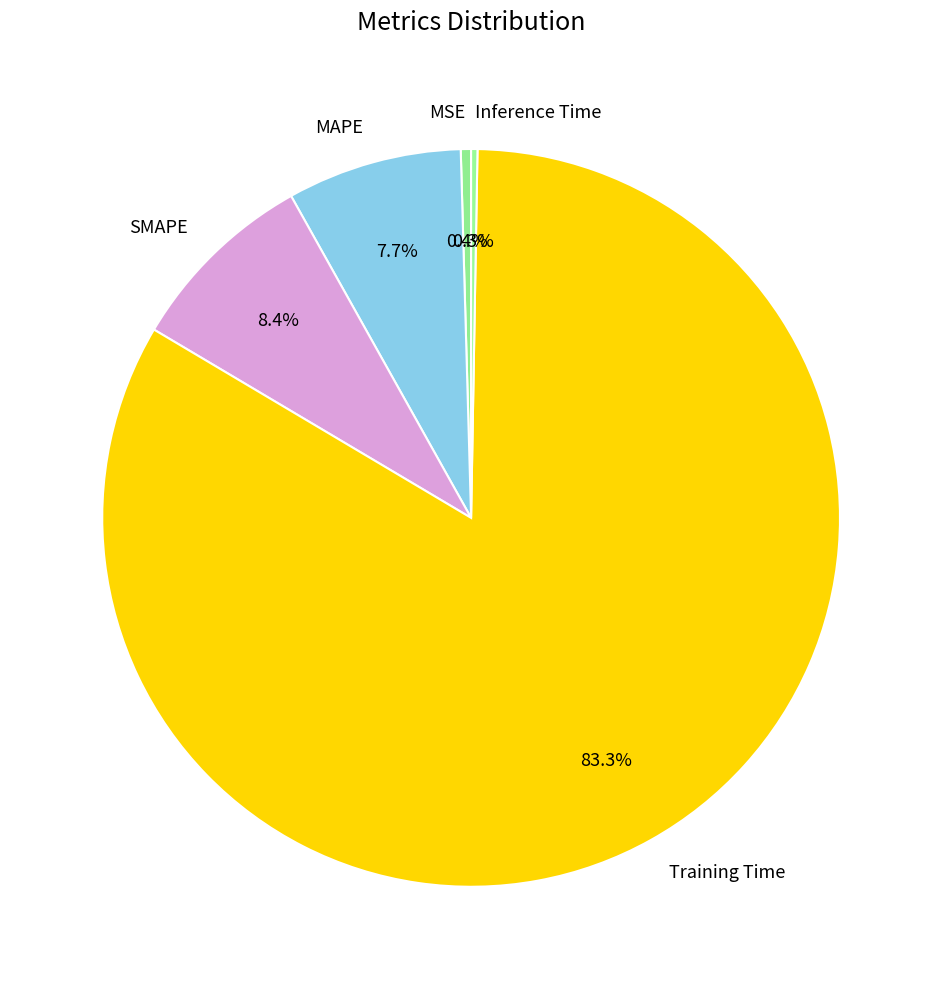

Is the sum of Training Time and SMAPE greater than half?

Yes